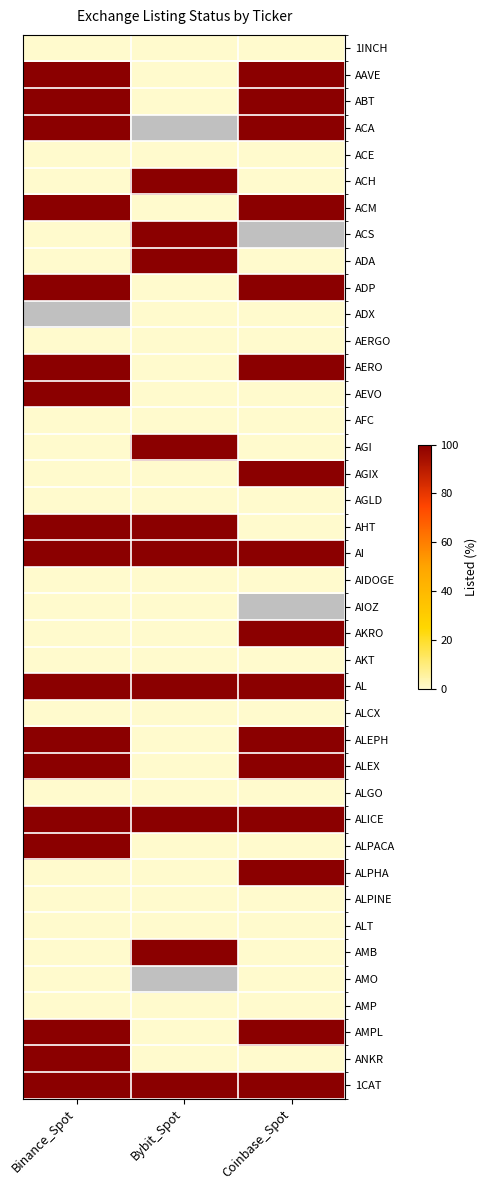

Which series has the largest total across all categories?

AI